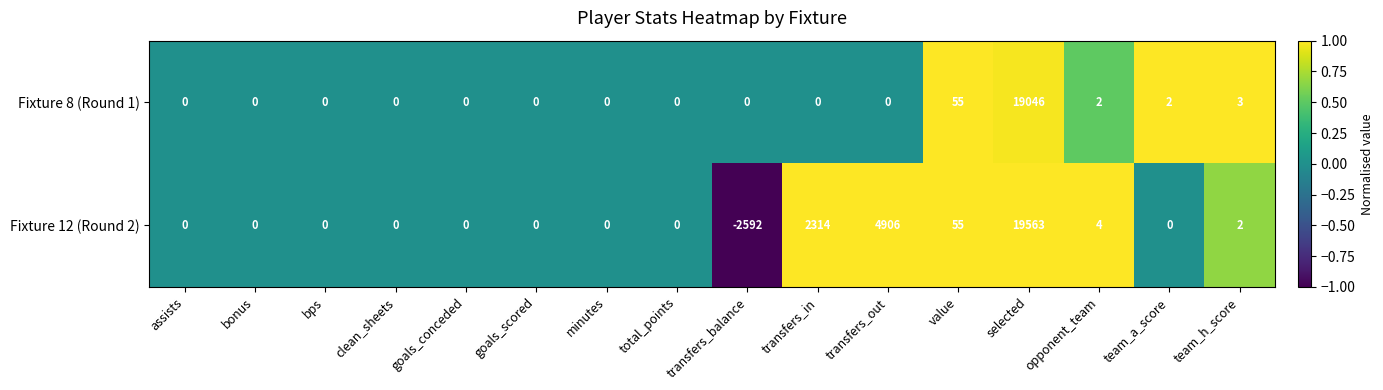

Which series changed the most between selected and opponent_team?

Fixture 12 (Round 2)